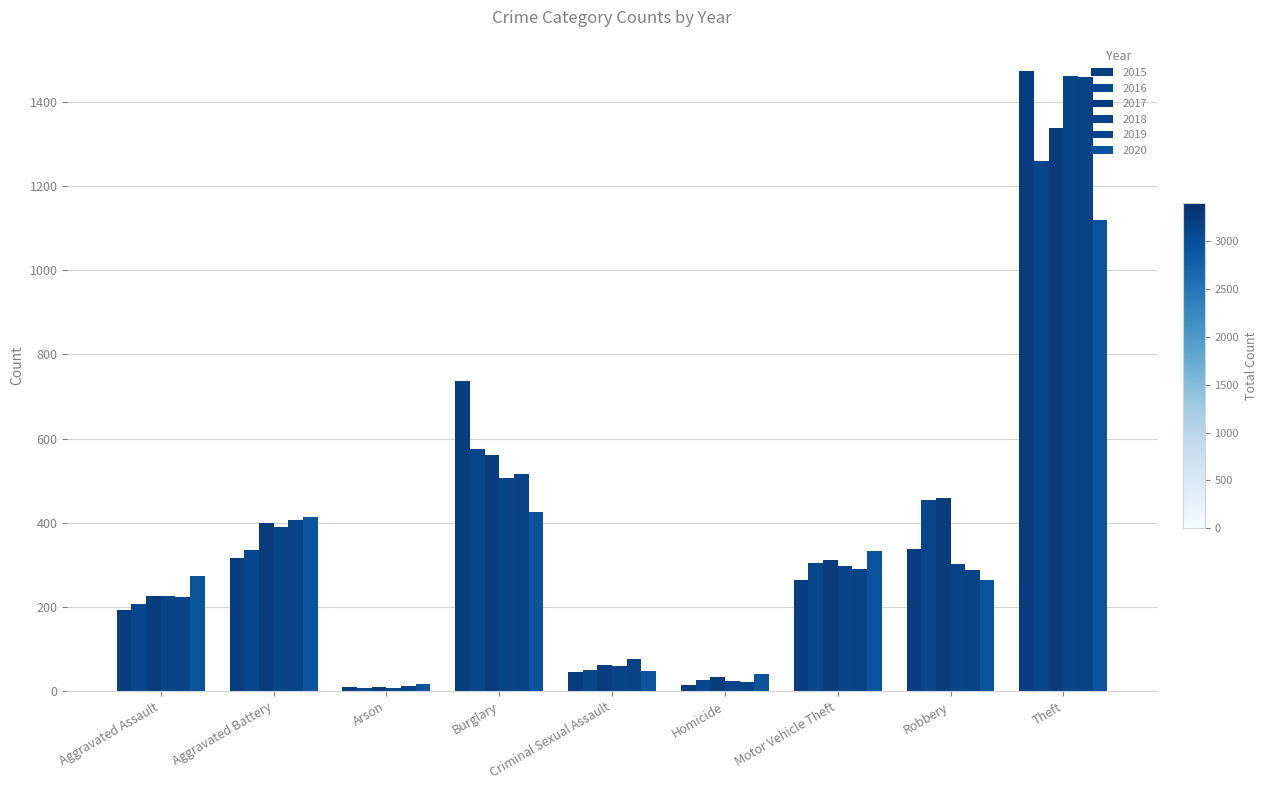

How many values in the 2020 series are below 273?

4